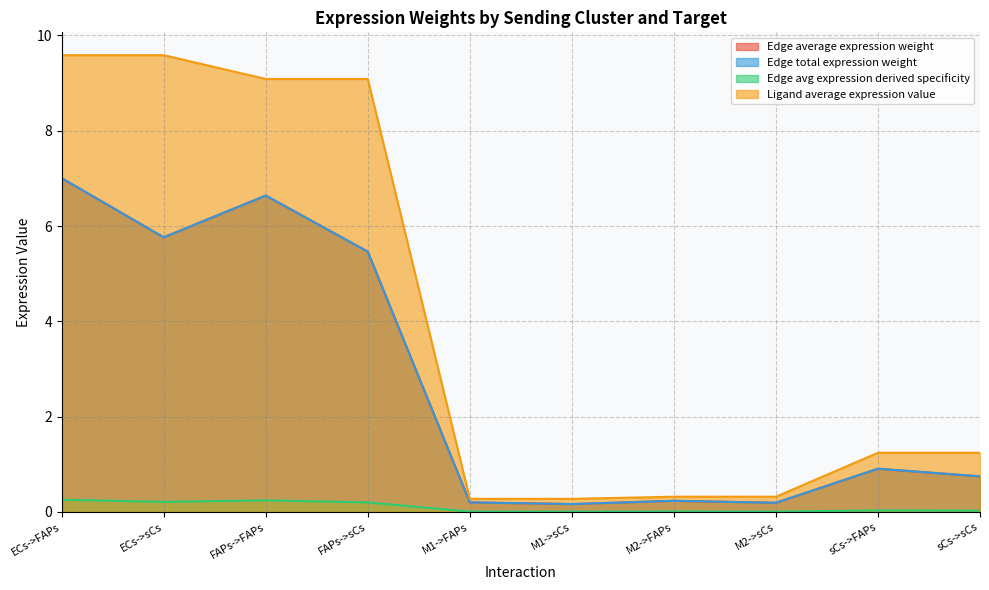

What is the sum of the Edge total expression weight values at M2->FAPs and ECs->sCs?

6.0